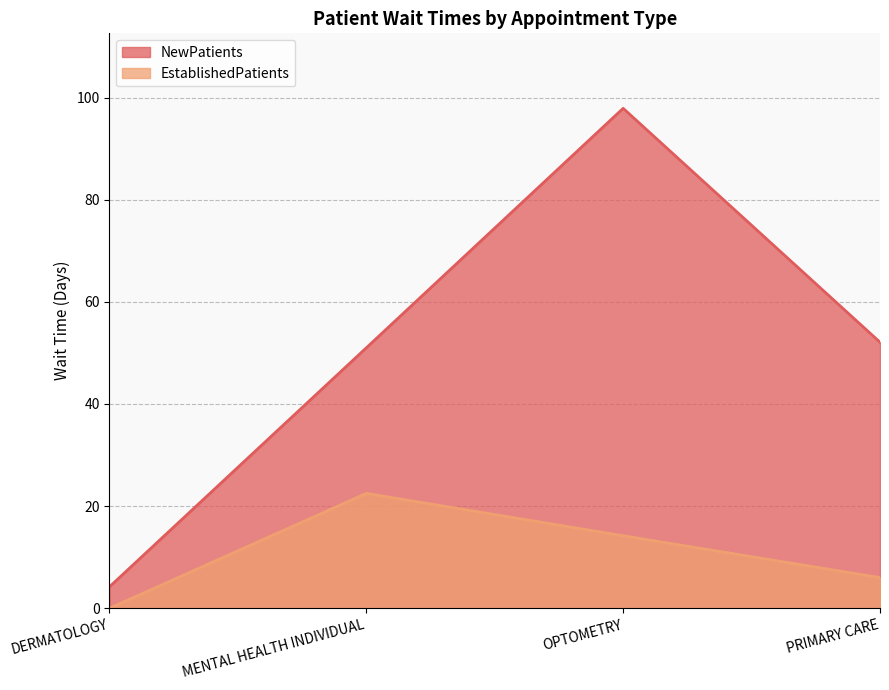

True or false: EstablishedPatients and NewPatients intersect in this chart.

False